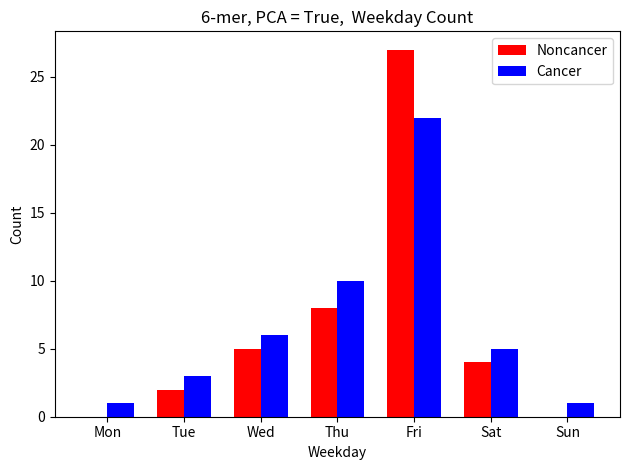

The Noncancer series shows 0 at Sun. True or false?

True